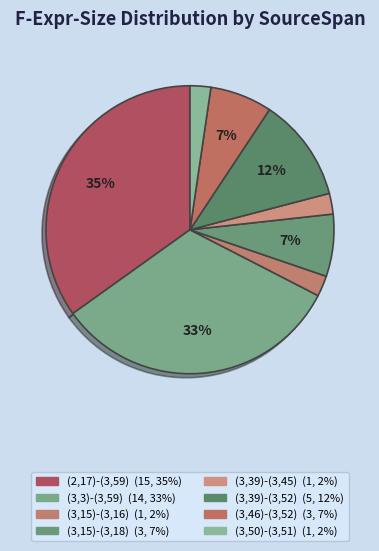

To the nearest percent, what is the difference between the largest and smallest slice percentages?

33%